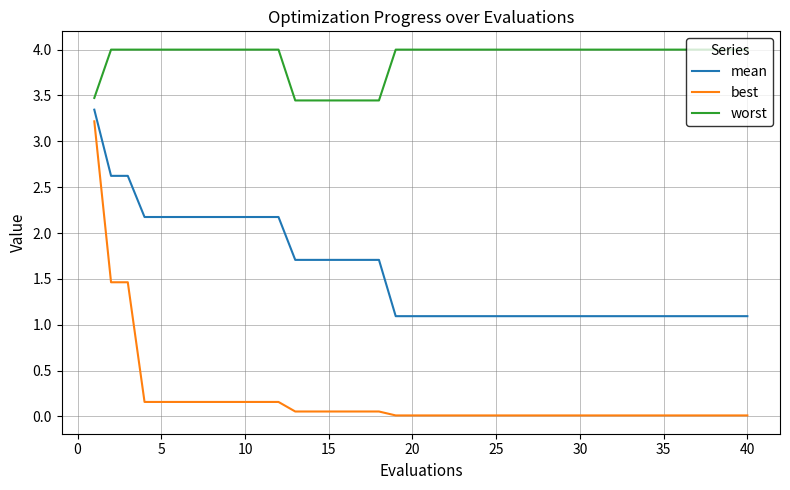

Which series has the largest total across all categories?

worst